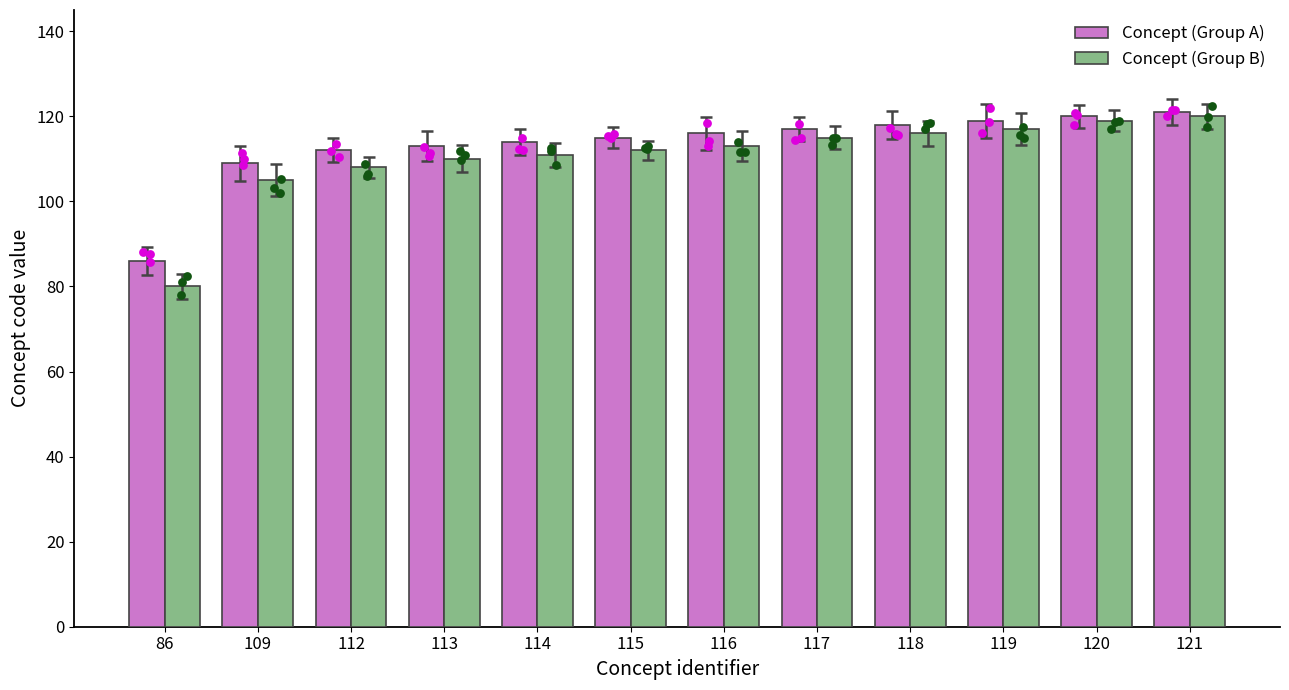

What are all the series names shown in the legend?

Concept (Group A), Concept (Group B)